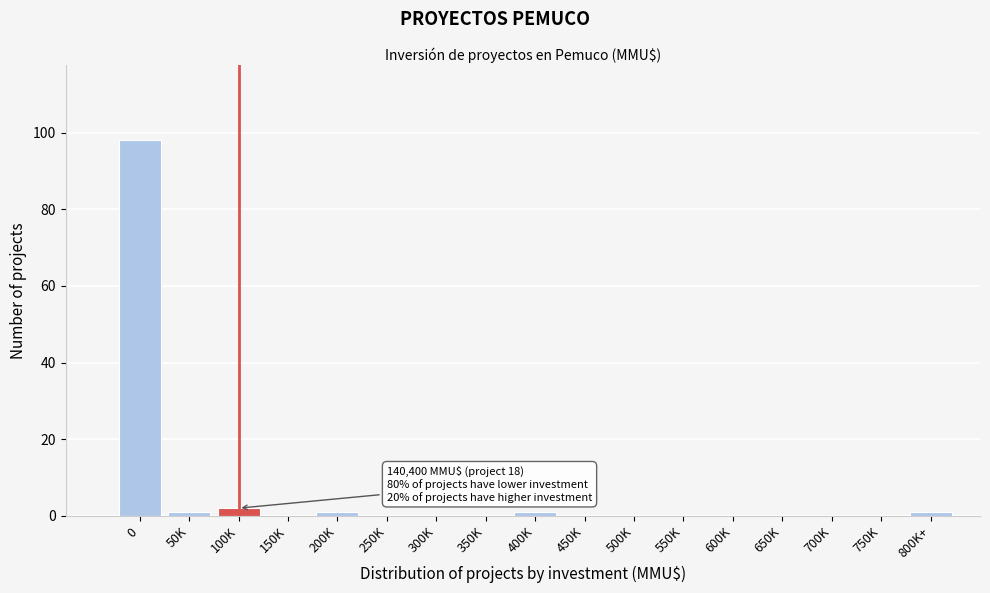

Reading left to right, what are all the values shown in this chart?

0=98	50K=1	100K=2	150K=0	200K=1	250K=0	300K=0	350K=0	400K=1	450K=0	500K=0	550K=0	600K=0	650K=0	700K=0	750K=0	800K+=1